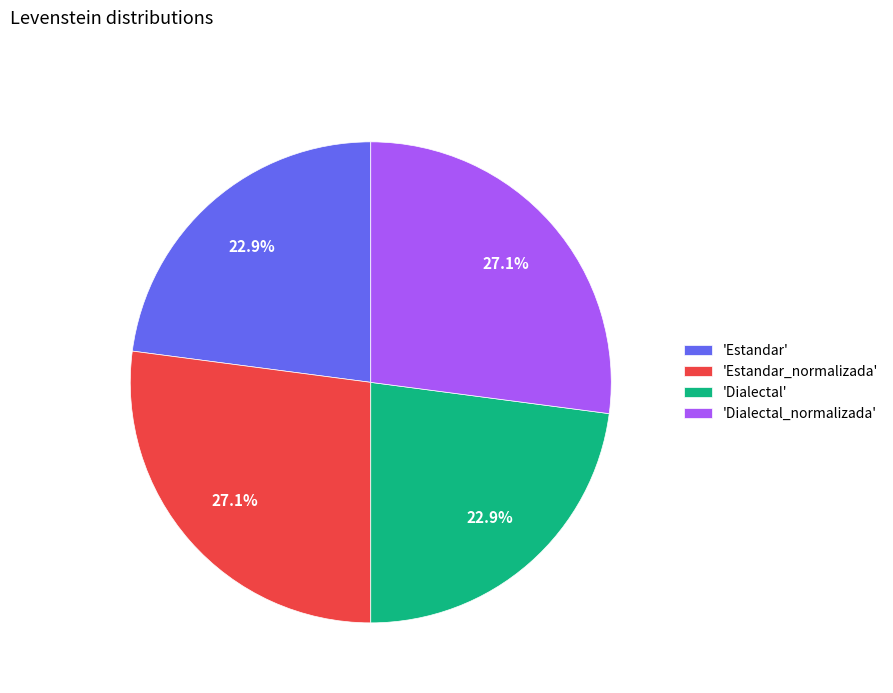

Is there a majority slice in this chart?

No